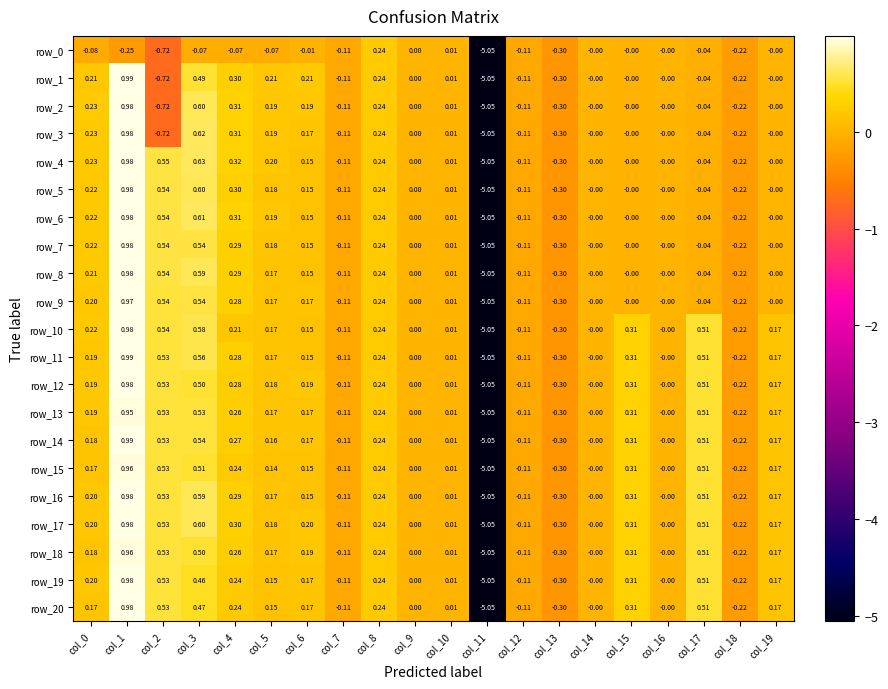

Which series has the widest spread of values?

row_1